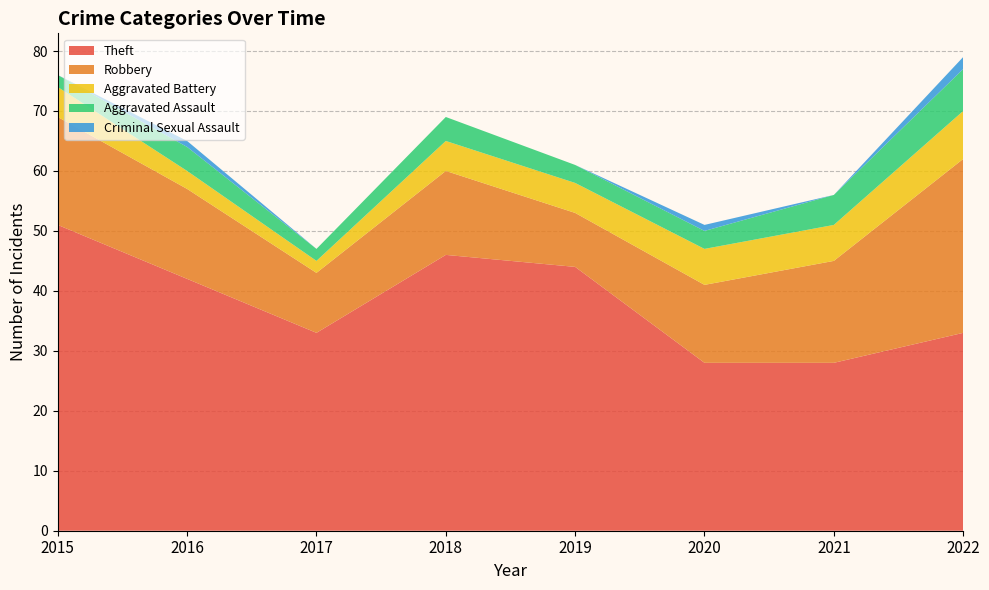

Reading left to right, list all the values displayed in this chart.

Theft: 2015=51	2016=42	2017=33	2018=46	2019=44	2020=28	2021=28	2022=33
Robbery: 2015=18	2016=15	2017=10	2018=14	2019=9	2020=13	2021=17	2022=29
Aggravated Battery: 2015=5	2016=3	2017=2	2018=5	2019=5	2020=6	2021=6	2022=8
Aggravated Assault: 2015=2	2016=4	2017=2	2018=4	2019=3	2020=3	2021=5	2022=7
Criminal Sexual Assault: 2015=0	2016=1	2017=0	2018=0	2019=0	2020=1	2021=0	2022=2